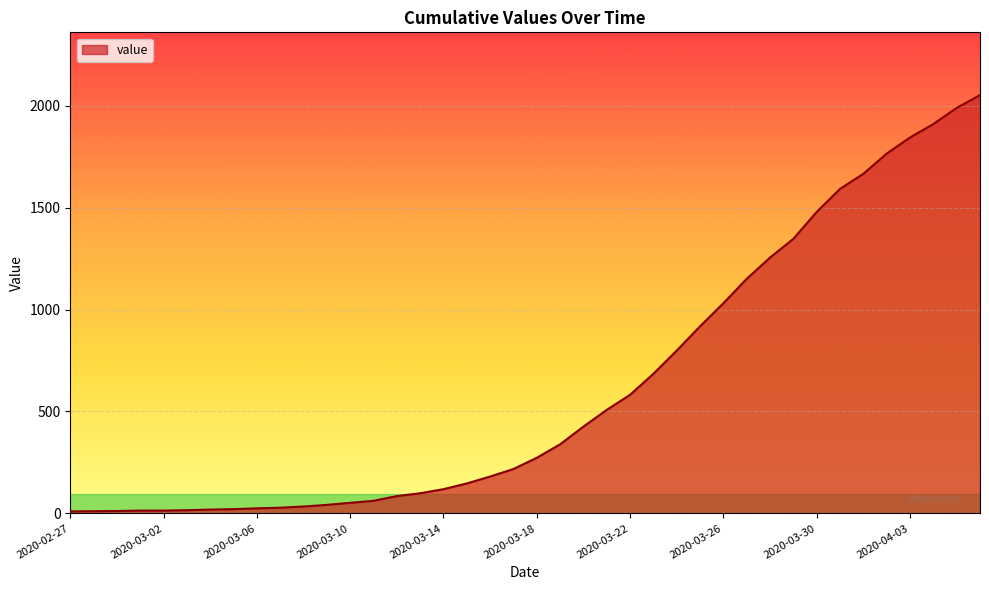

What is the difference between the maximum and minimum values?

2042